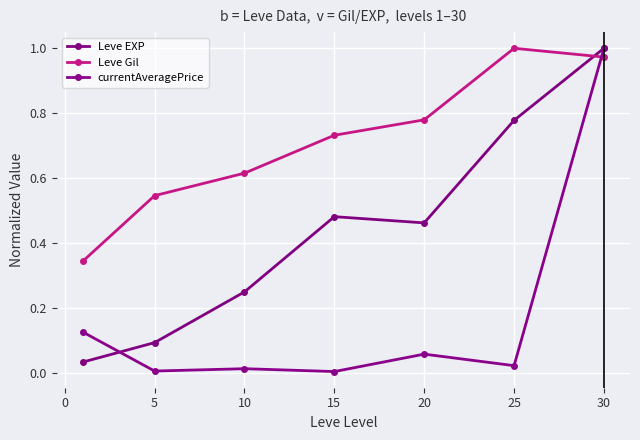

Reading left to right, list all the values displayed in this chart.

Leve EXP: 0.0	0.1	0.2	0.5	0.5	0.8	1.0
Leve Gil: 0.3	0.5	0.6	0.7	0.8	1.0	1.0
currentAveragePrice: 0.1	0.0	0.0	0.0	0.1	0.0	1.0